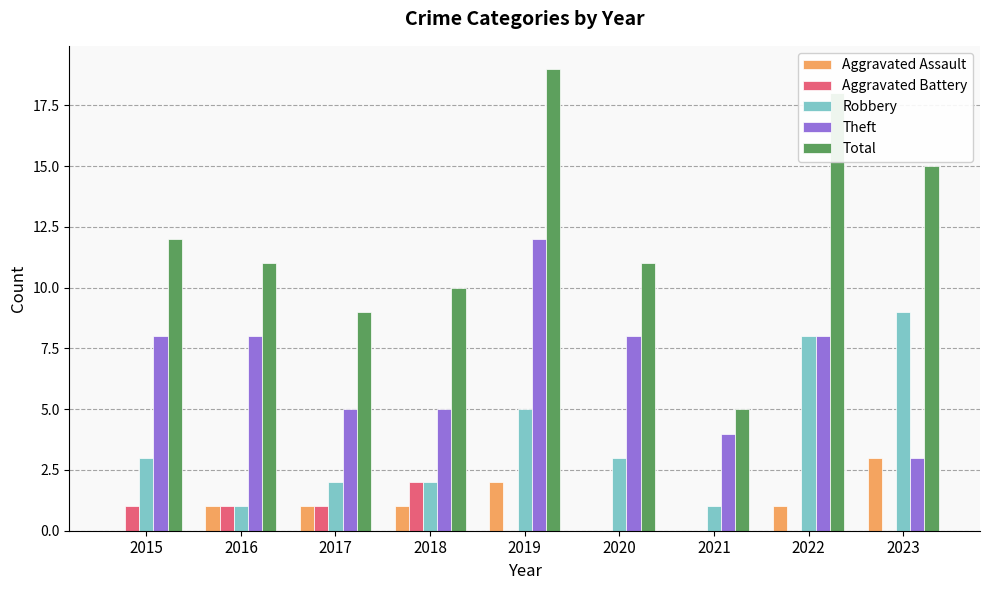

Which series has the widest spread of values?

Total